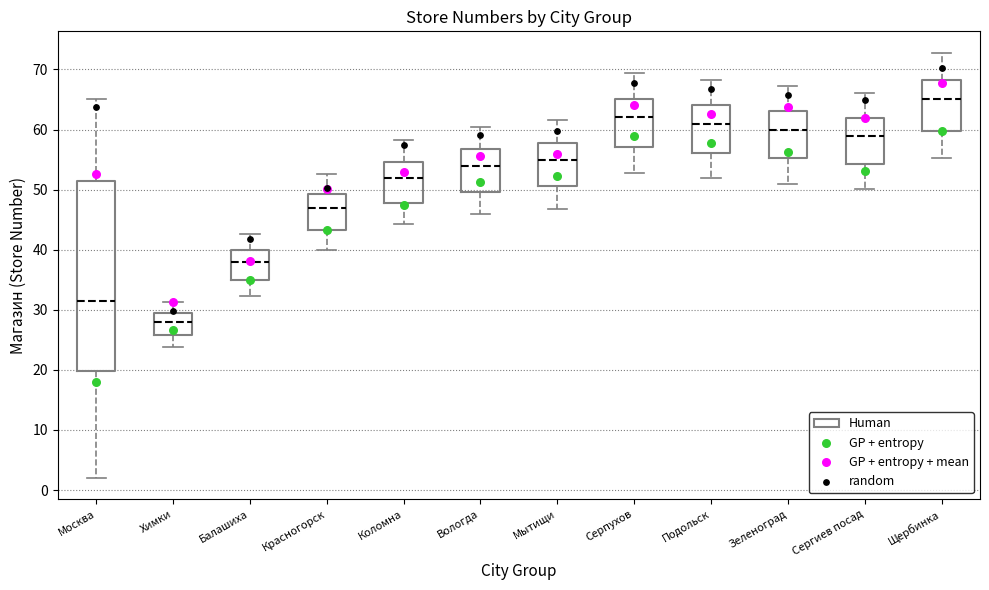

Which box has the highest median line?

Щербинка